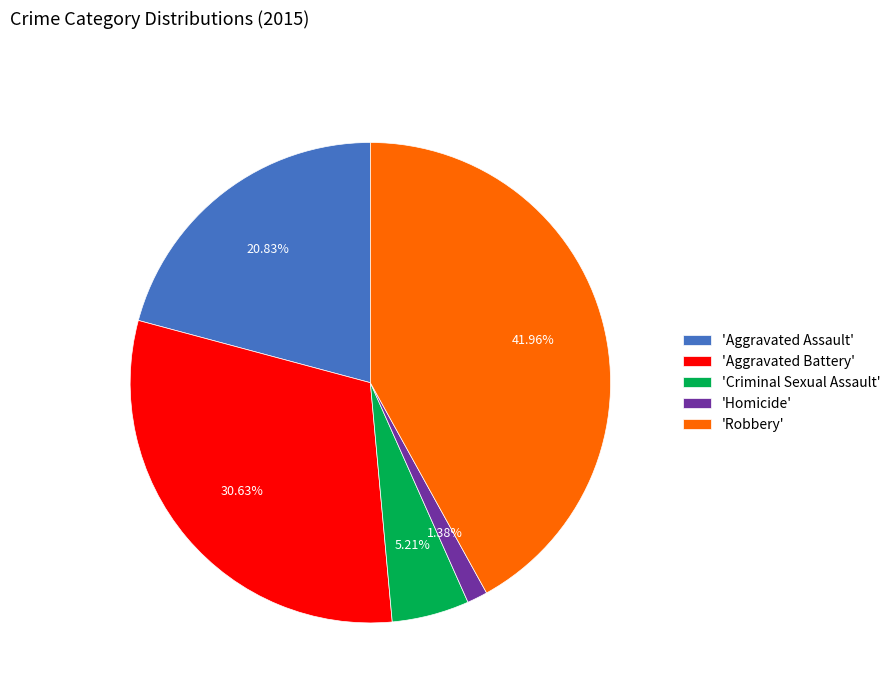

Which category has the biggest portion of the pie?

'Robbery'